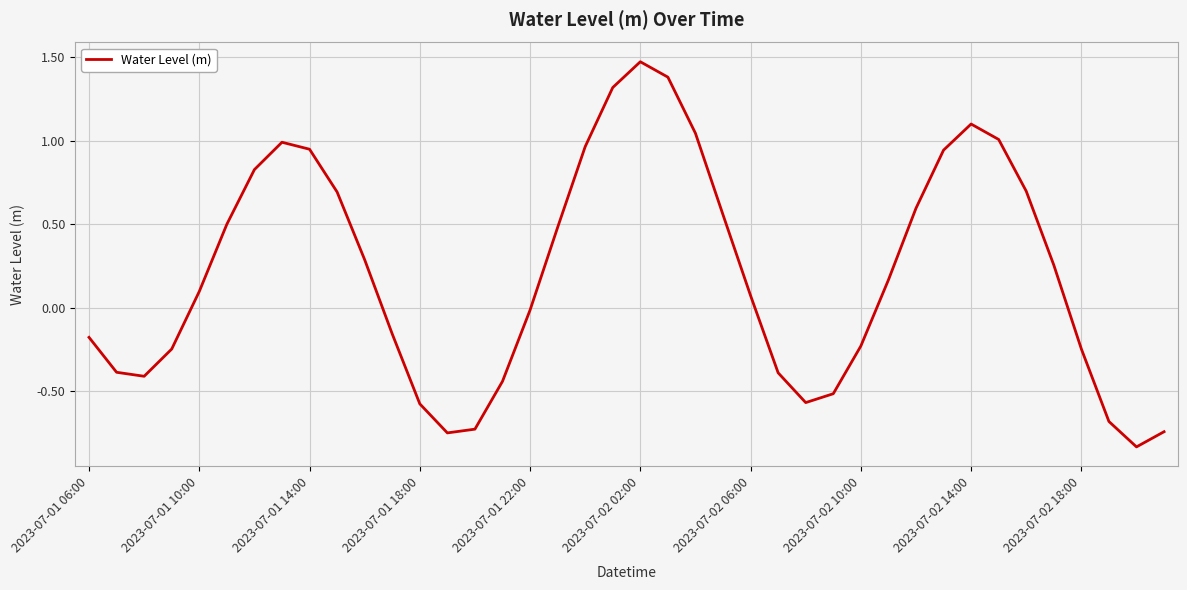

How many values exceed 0?

22